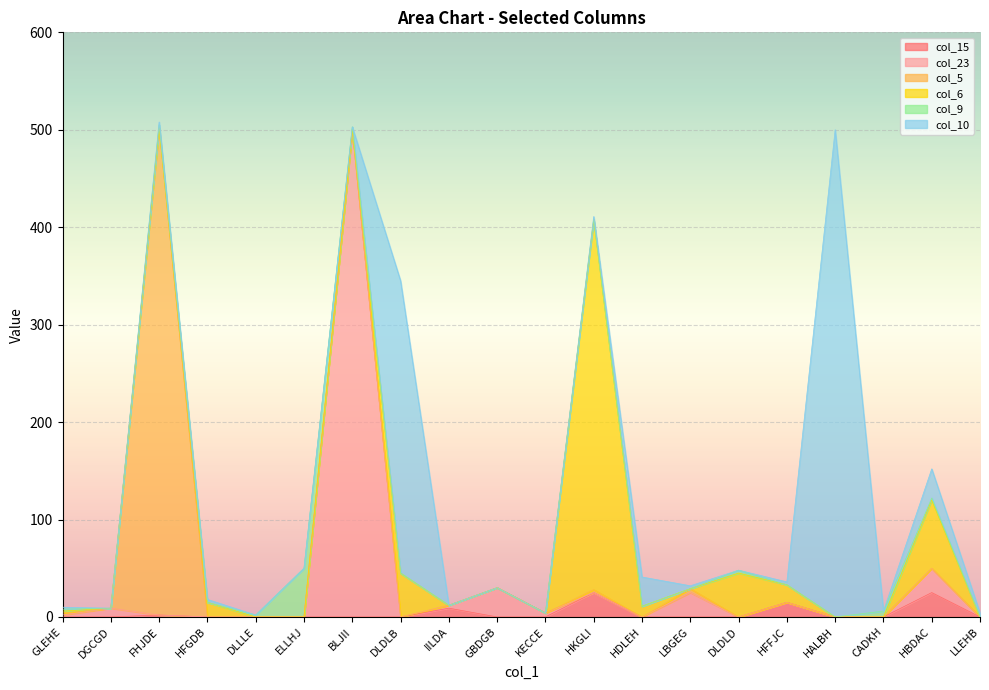

Is the value of col_10 at HFFJC greater than the value of col_6 at HDLEH?

No